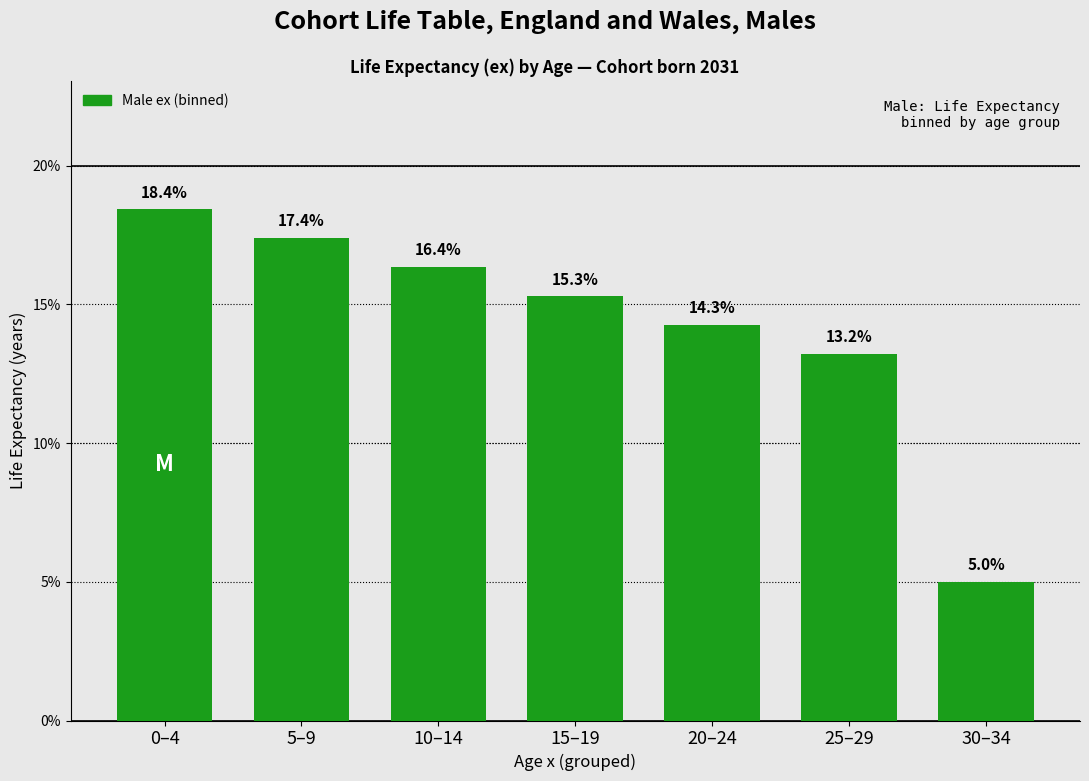

Reading left to right, what are all the values shown in this chart?

18.4	17.4	16.4	15.3	14.3	13.2	5.0